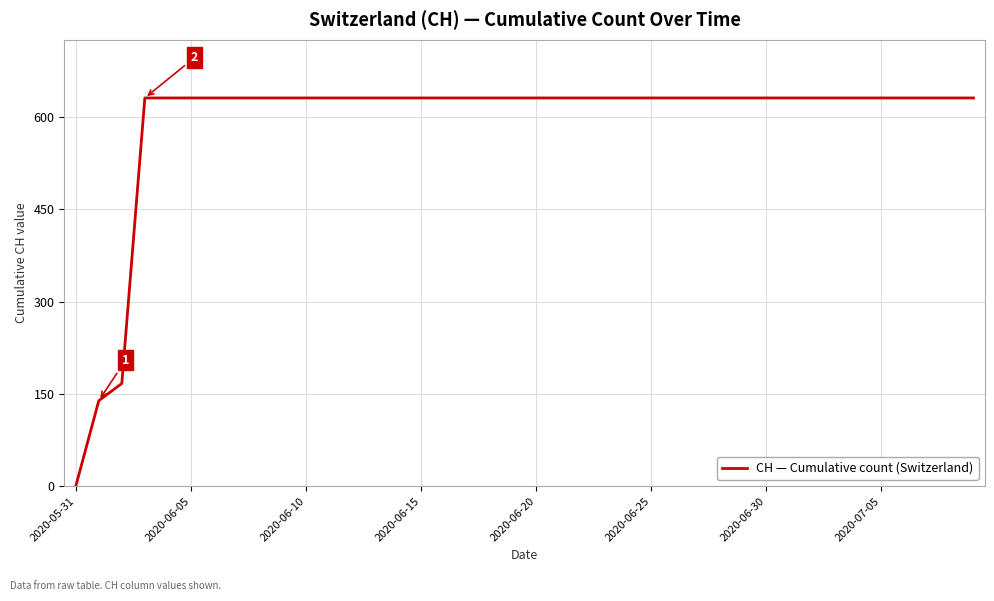

What is the greatest value displayed?

631